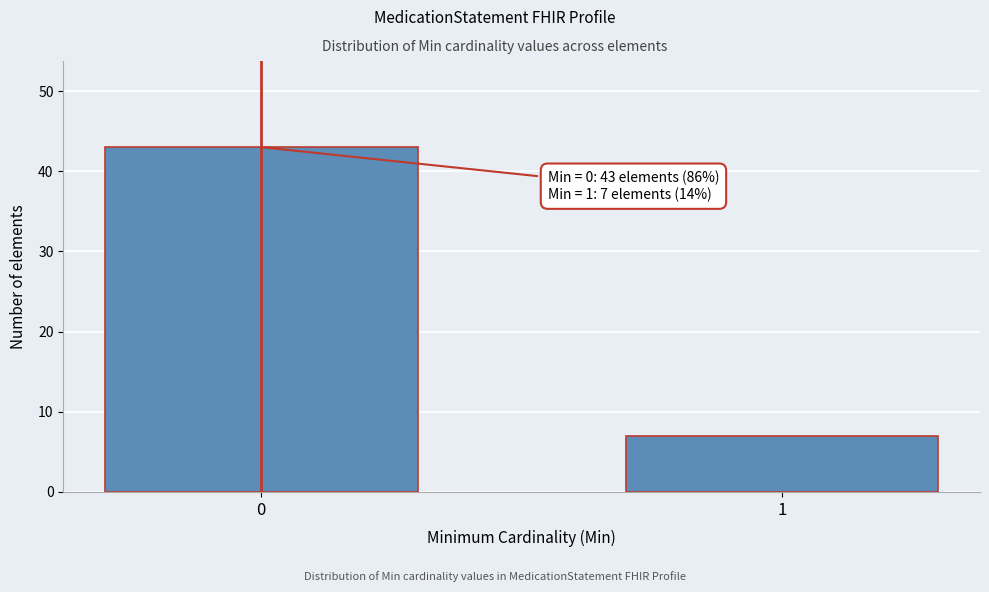

Reading left to right, extract all data points from this chart.

0=43	1=7